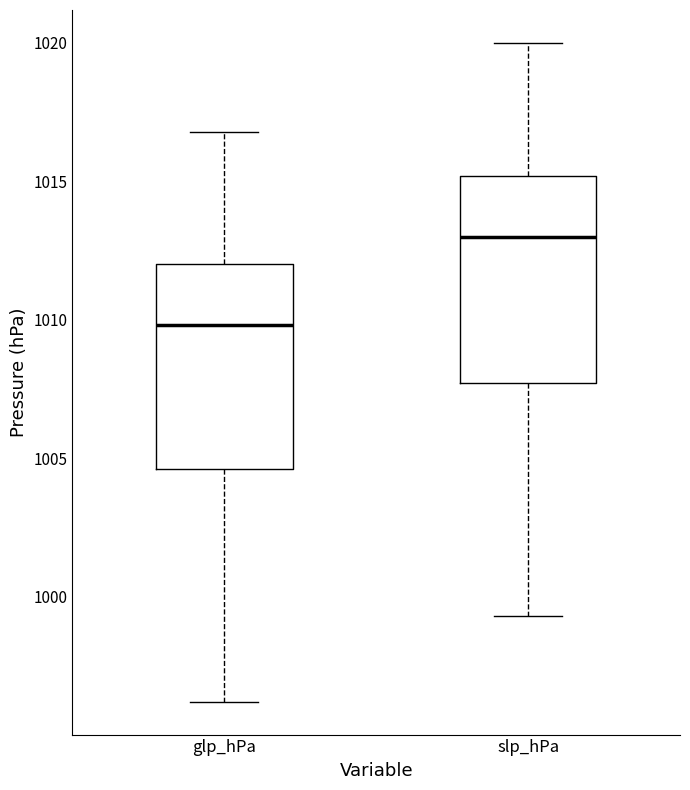

Reading left to right, transcribe this box plot: for each box, give where its median line is, the range the box spans, and where its two whiskers end, as read against the y-axis. The values are not printed on the chart, so give them approximately, as read against the axis.

glp_hPa: median 1010.0, box 1004.5 to 1012.0, whiskers 996.0 to 1017.0
slp_hPa: median 1013.0, box 1007.5 to 1015.0, whiskers 999.5 to 1020.0